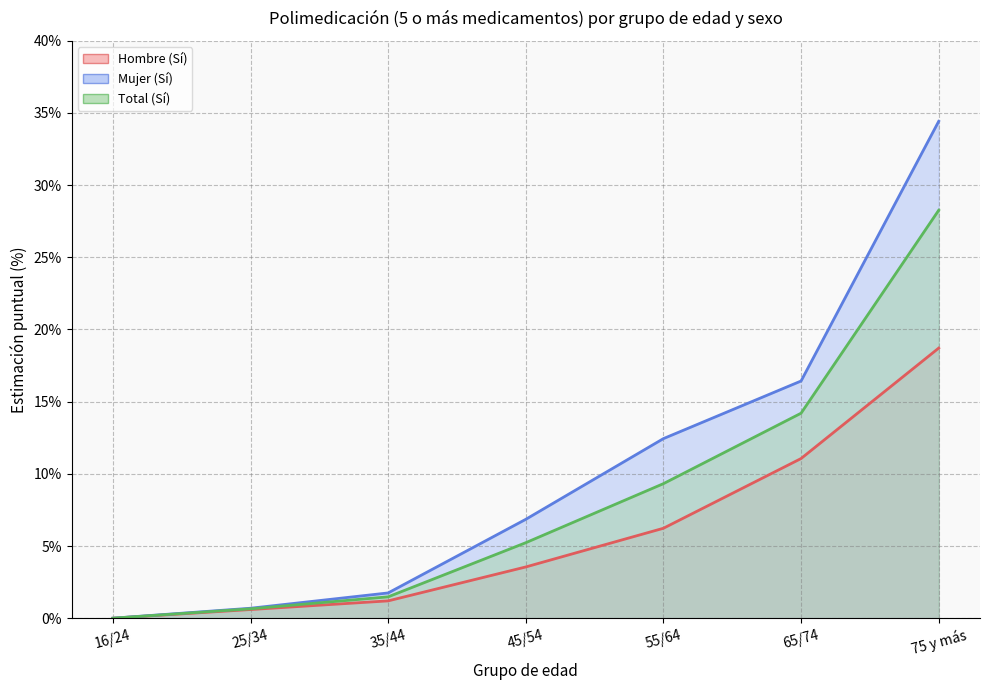

Is it true that Mujer (Sí) equals 28.8 at 65/74?

False